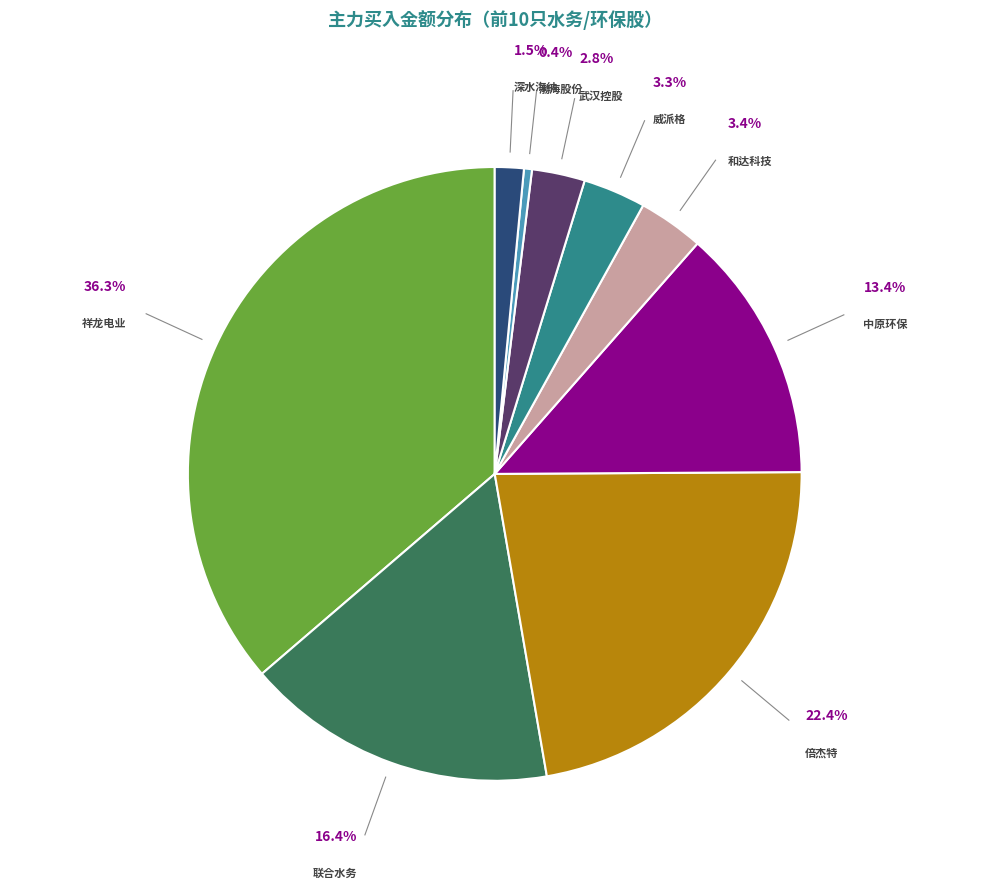

Is there any slice that represents more than half of the pie?

No